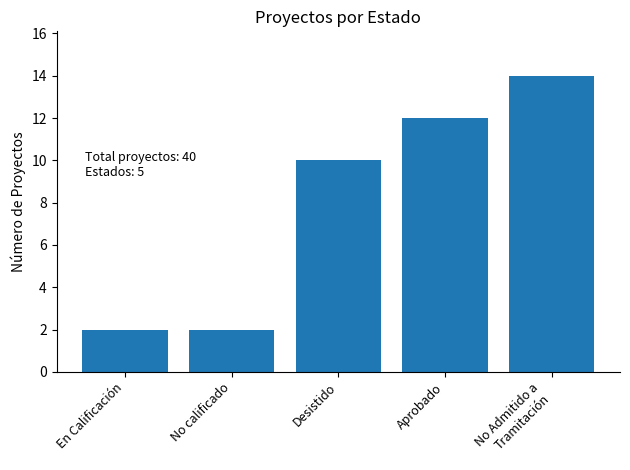

The value at En Calificación is 3. True or false?

False